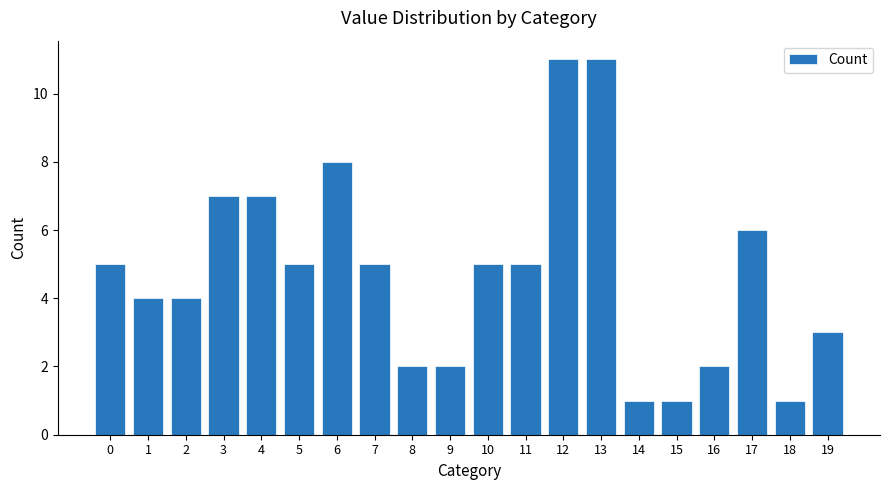

The chart shows a value of 5 at 11. True or false?

True